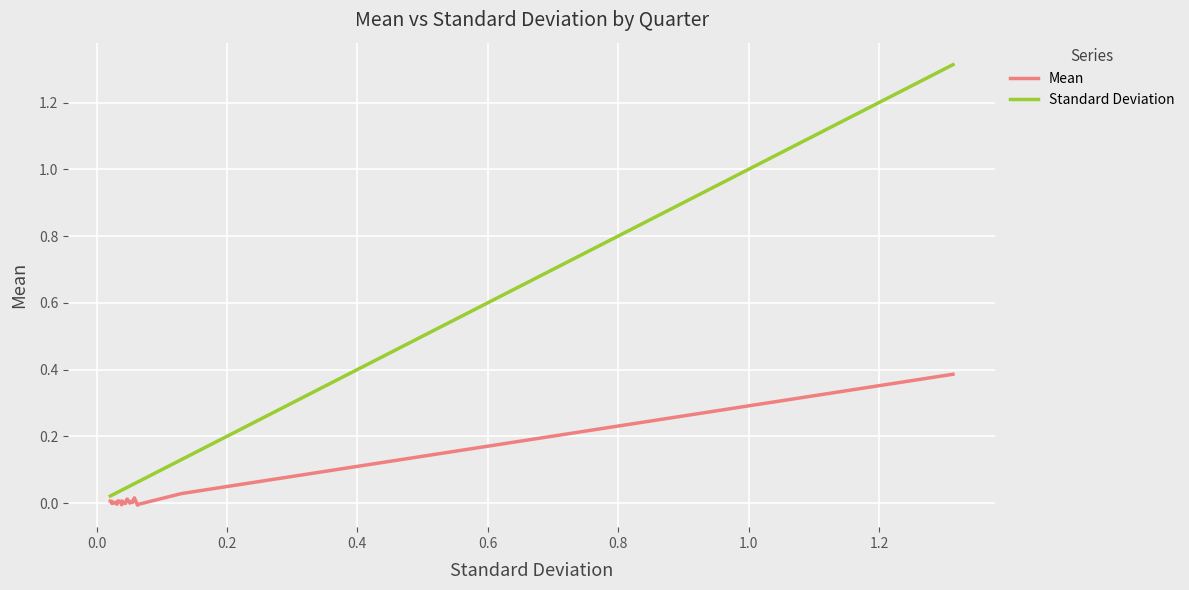

What is the difference between the maximum and minimum values in the Standard Deviation series?

1.3